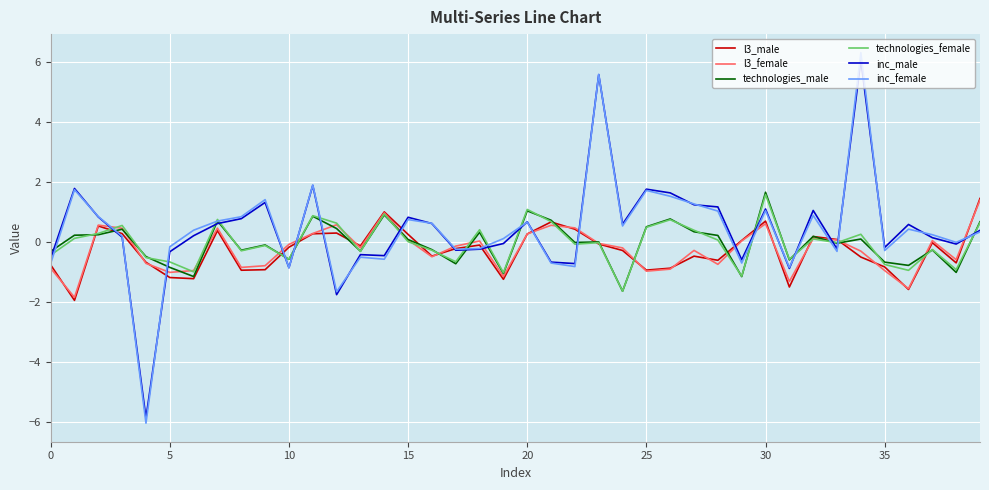

How many categories are shown in the chart?

40